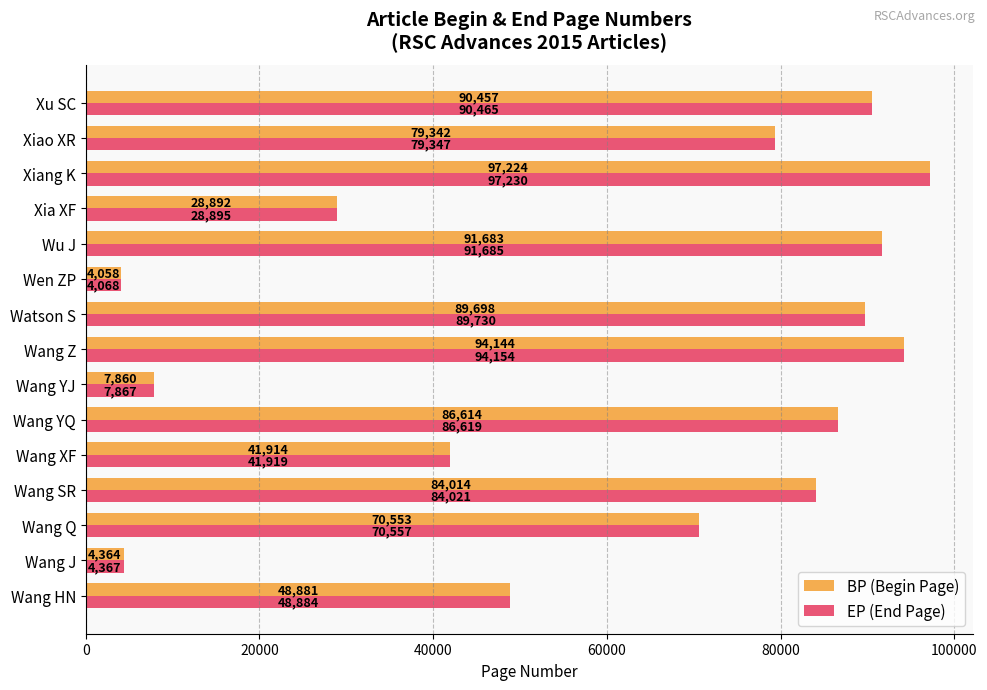

At which label does BP (Begin Page) reach its minimum?

Wen ZP